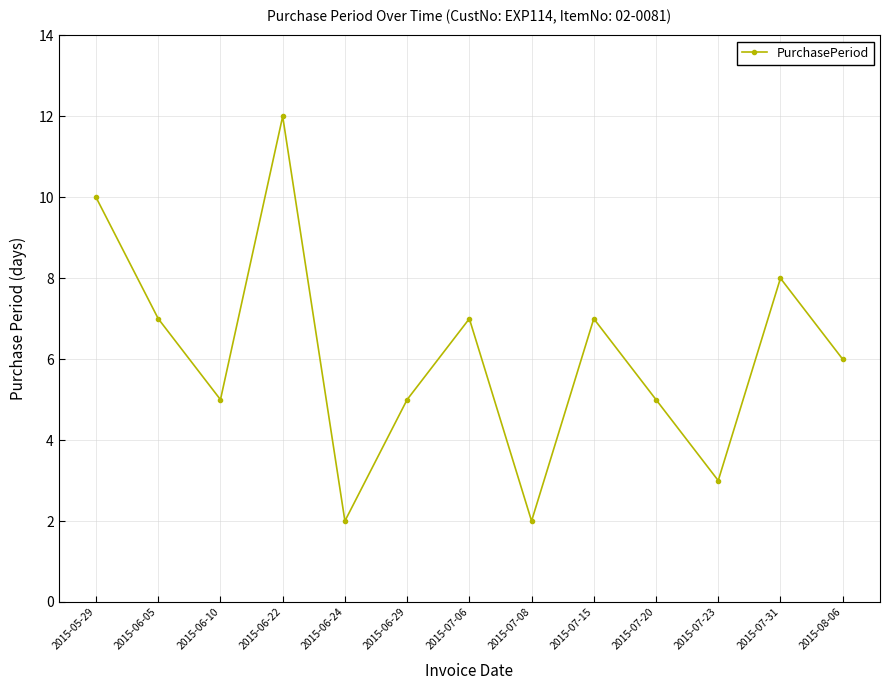

Which label corresponds to the largest value in the chart?

2015-06-22